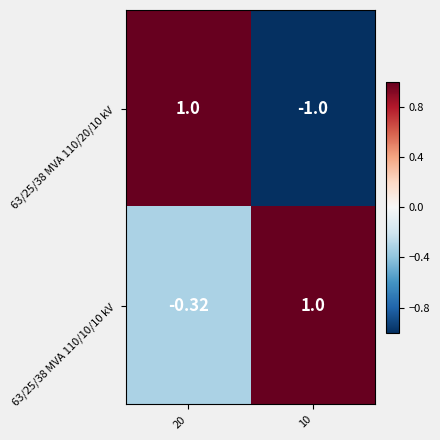

Is the value of 63/25/38 MVA 110/20/10 kV at 20 greater than the value of 63/25/38 MVA 110/10/10 kV at 20?

Yes